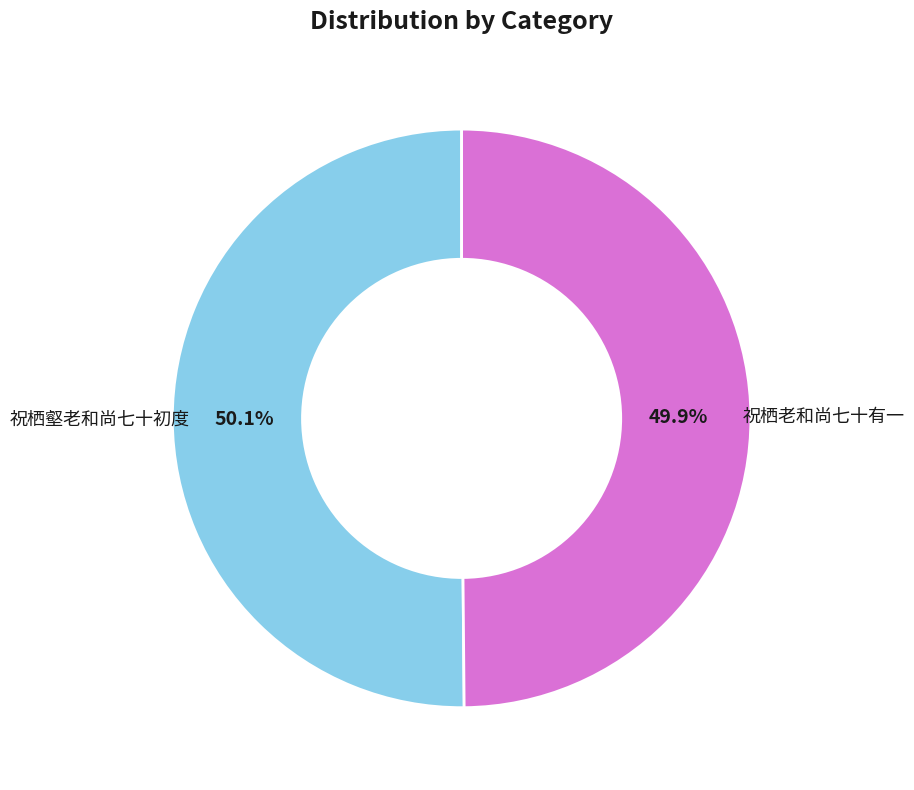

To the nearest percent, what portion does 祝栖壑老和尚七十初度 represent?

50%